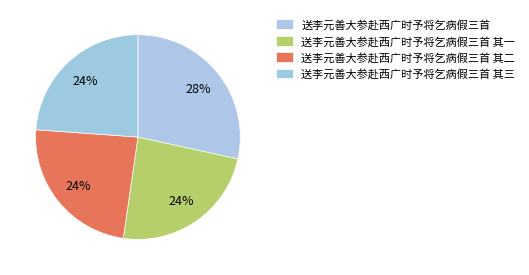

How many slices are in this pie chart?

4